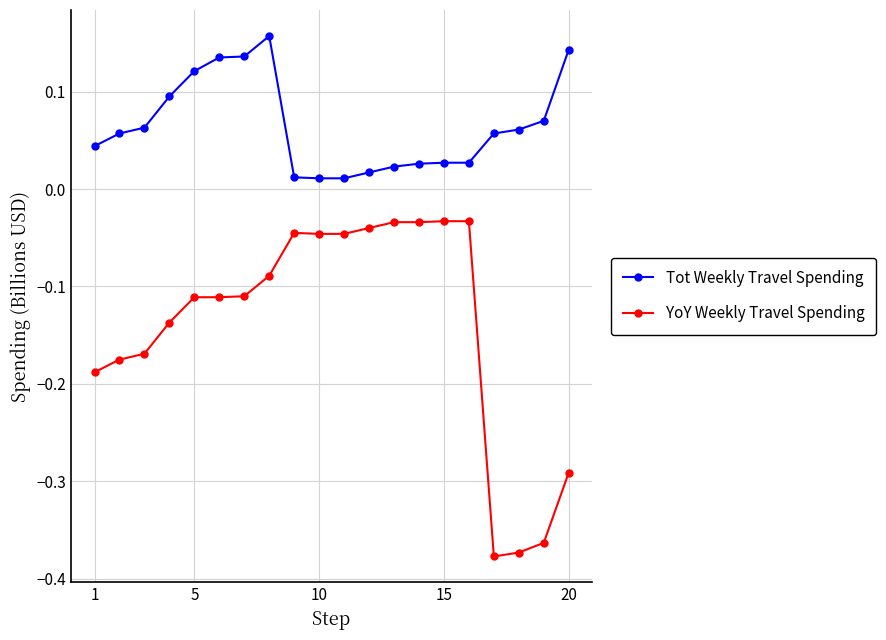

Which series has the largest total across all categories?

Tot Weekly Travel Spending